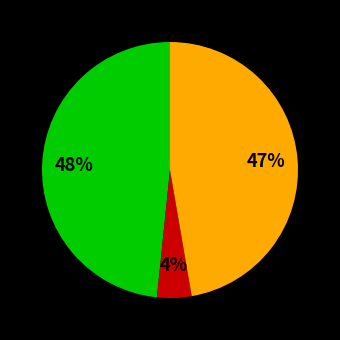

Is there a majority slice in this chart?

No